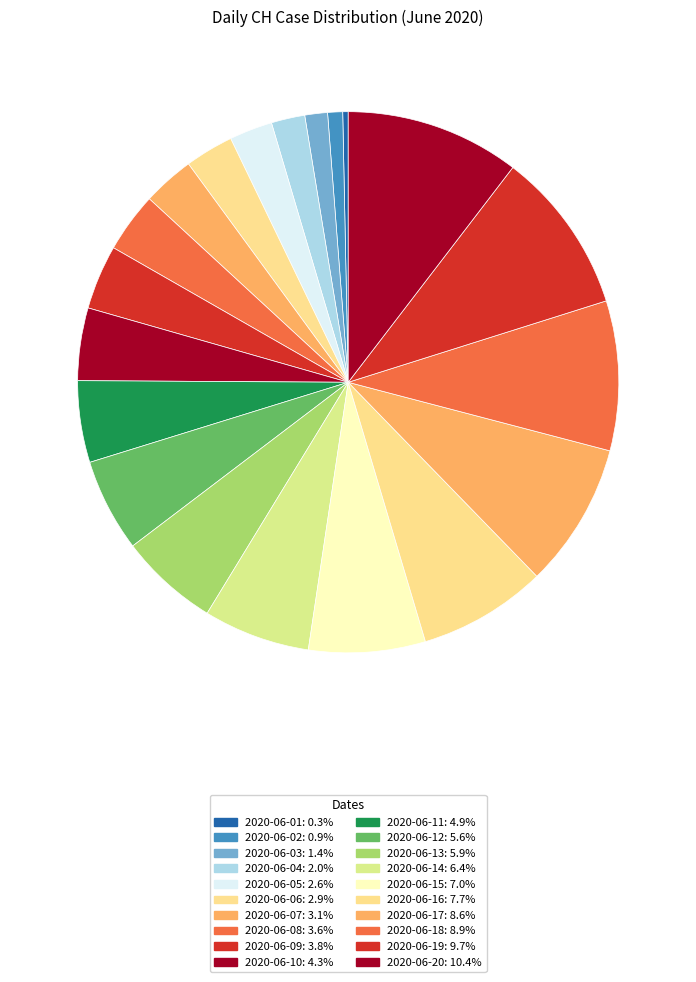

Count the number of slices in the pie.

20